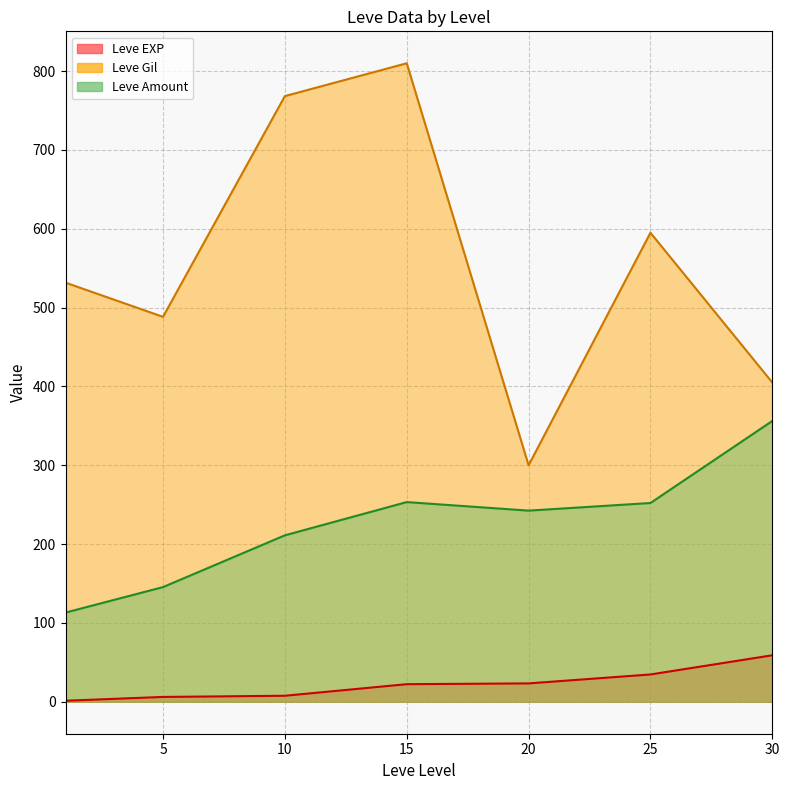

How many series are shown in this chart?

3